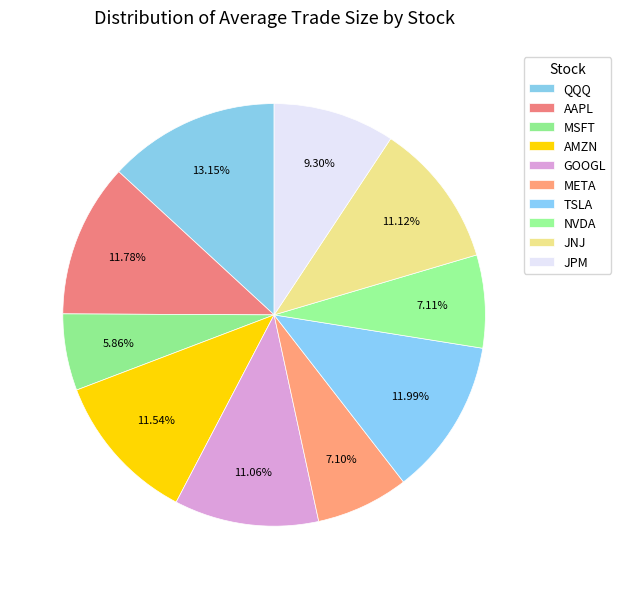

True or false: AAPL accounts for 20% of the total.

False